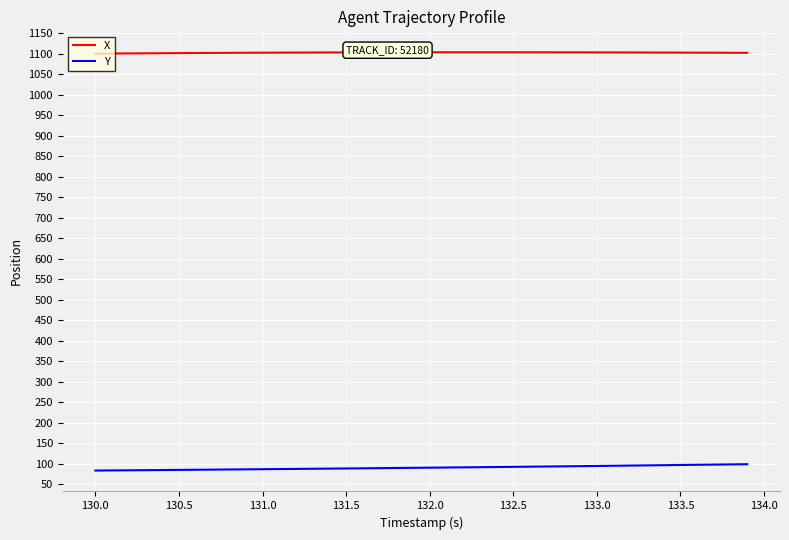

What is the greatest value displayed?

1104.2